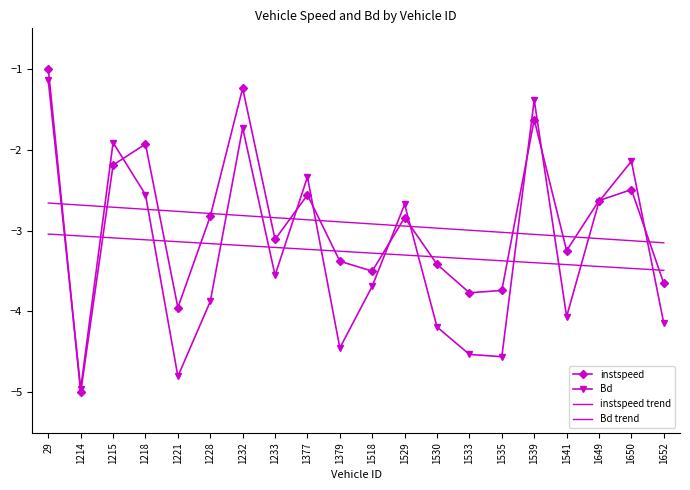

How many values in the Bd series exceed -3?

9